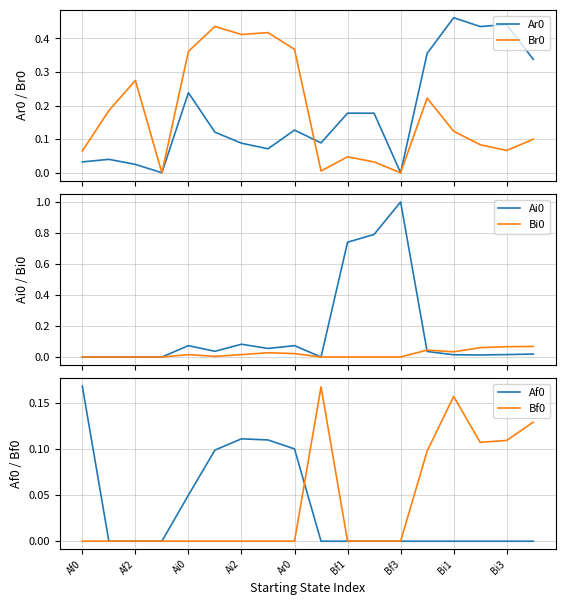

What is the sum of all Br0 values?

3.2